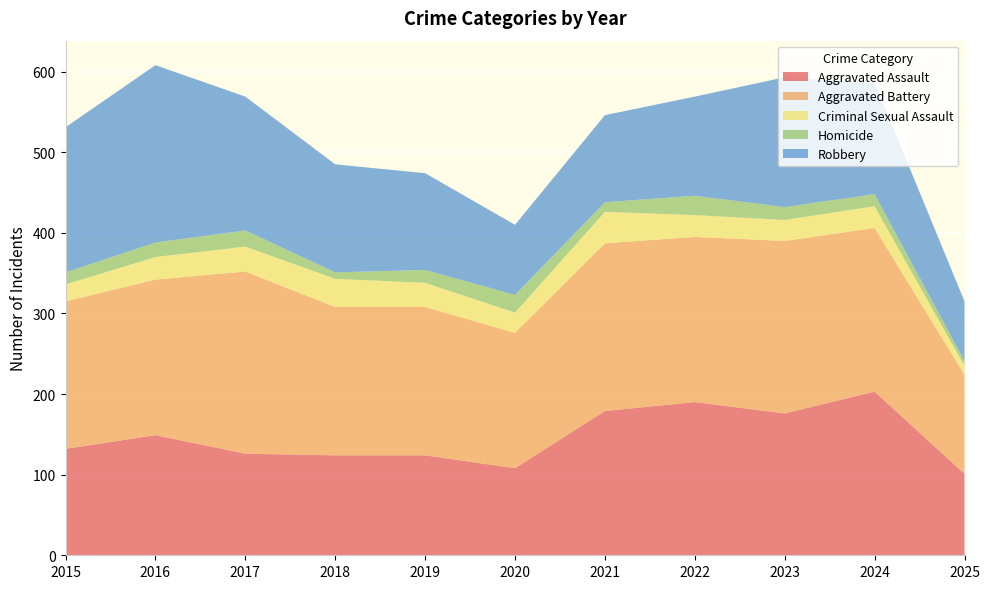

Reading left to right, what are all the values shown in this chart?

Aggravated Assault: 2015=132	2016=149	2017=126	2018=124	2019=124	2020=108	2021=179	2022=190	2023=176	2024=203	2025=101
Aggravated Battery: 2015=183	2016=193	2017=226	2018=184	2019=184	2020=168	2021=208	2022=205	2023=214	2024=203	2025=123
Criminal Sexual Assault: 2015=21	2016=28	2017=31	2018=35	2019=30	2020=25	2021=39	2022=27	2023=26	2024=27	2025=11
Homicide: 2015=15	2016=18	2017=20	2018=8	2019=16	2020=22	2021=12	2022=24	2023=16	2024=15	2025=6
Robbery: 2015=180	2016=220	2017=166	2018=134	2019=120	2020=87	2021=108	2022=123	2023=161	2024=138	2025=74